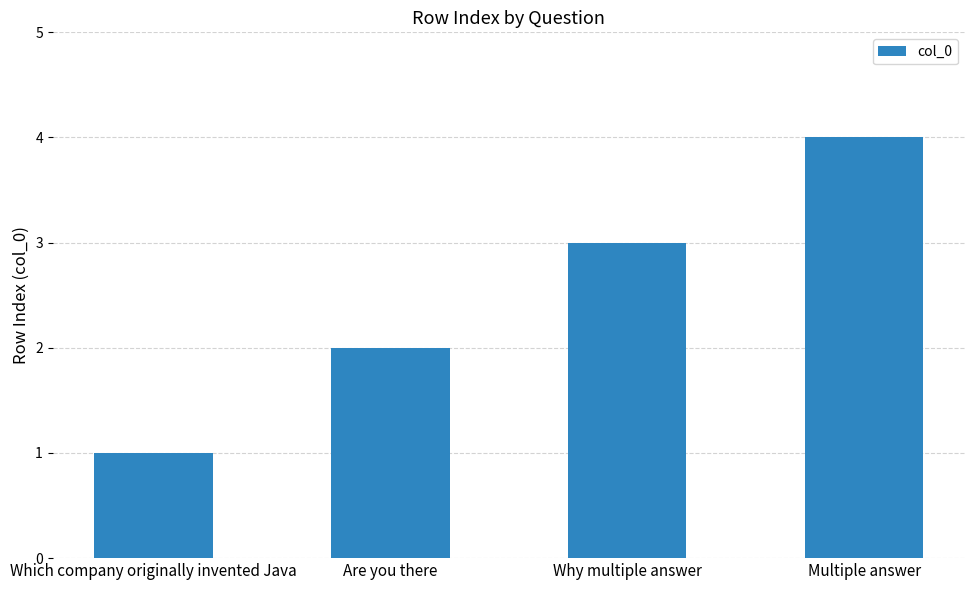

Reading left to right, list all the values displayed in this chart.

1	2	3	4